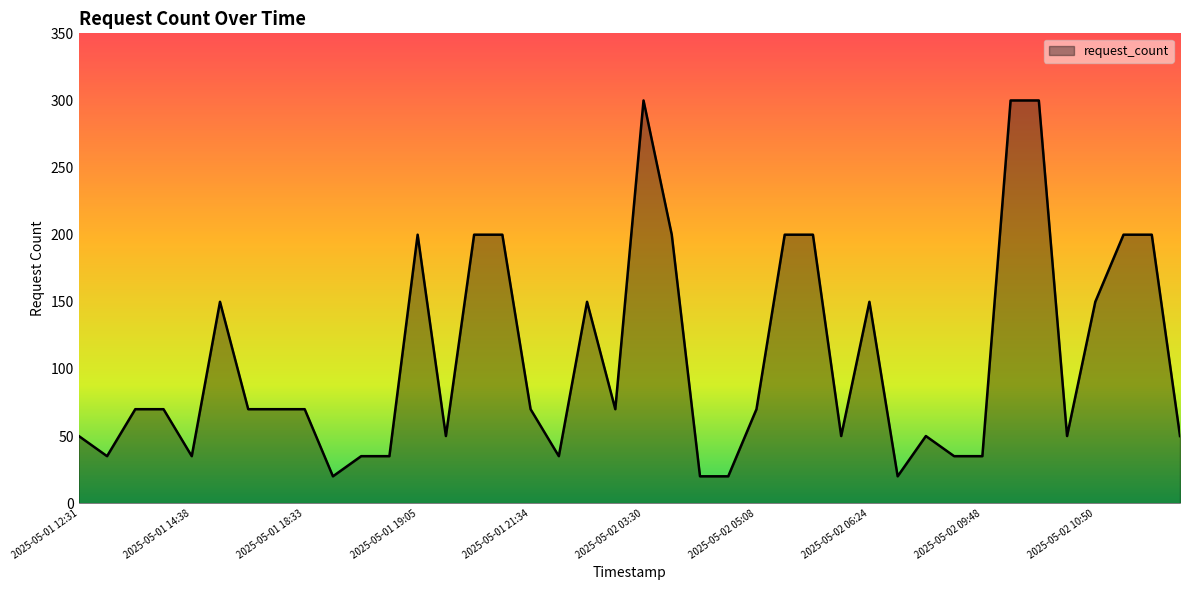

What is the minimum value shown in the chart?

20